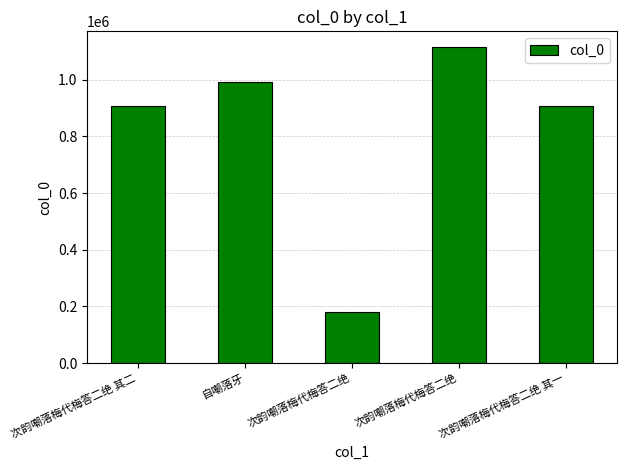

Between 次韵嘲落梅代梅答二绝 其二 and 自嘲落牙, which is larger?

自嘲落牙